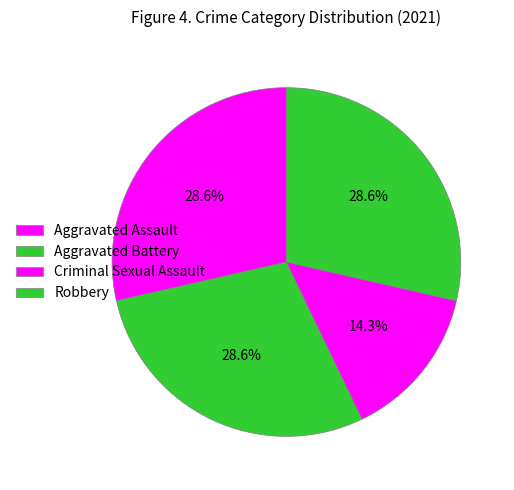

How many slices are in this pie chart?

4